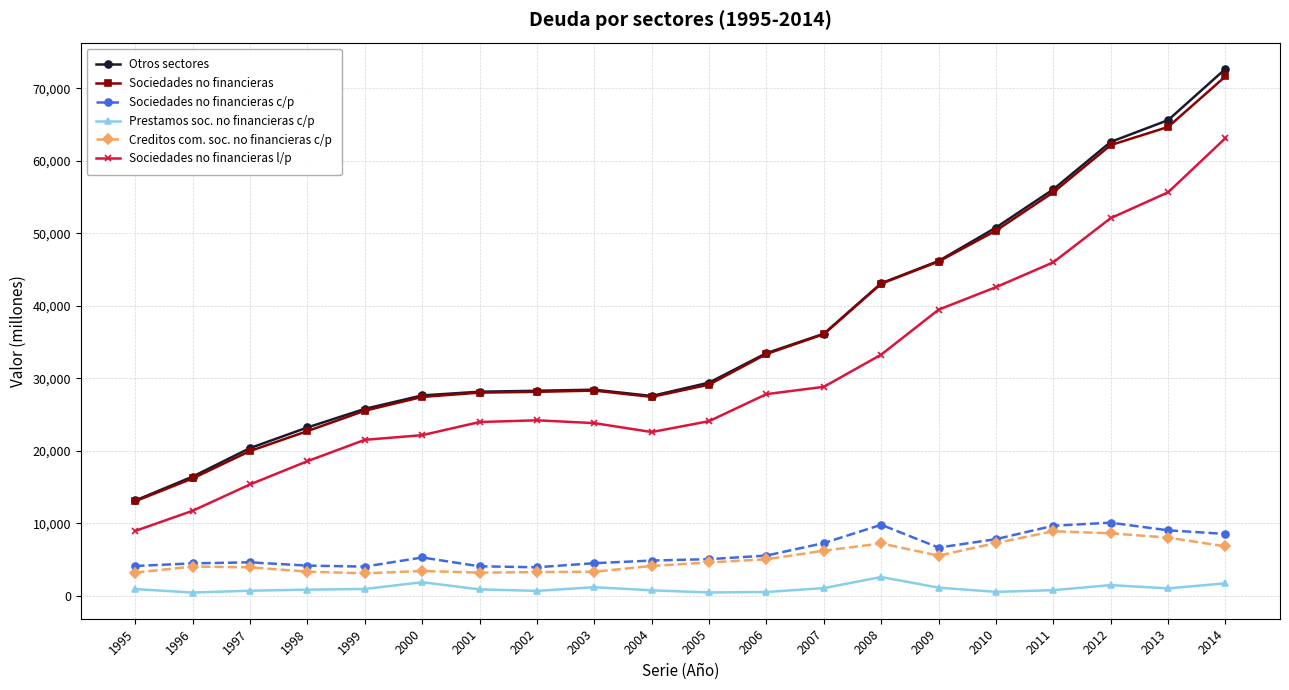

True or false: Sociedades no financieras c/p and Prestamos soc. no financieras c/p intersect in this chart.

False